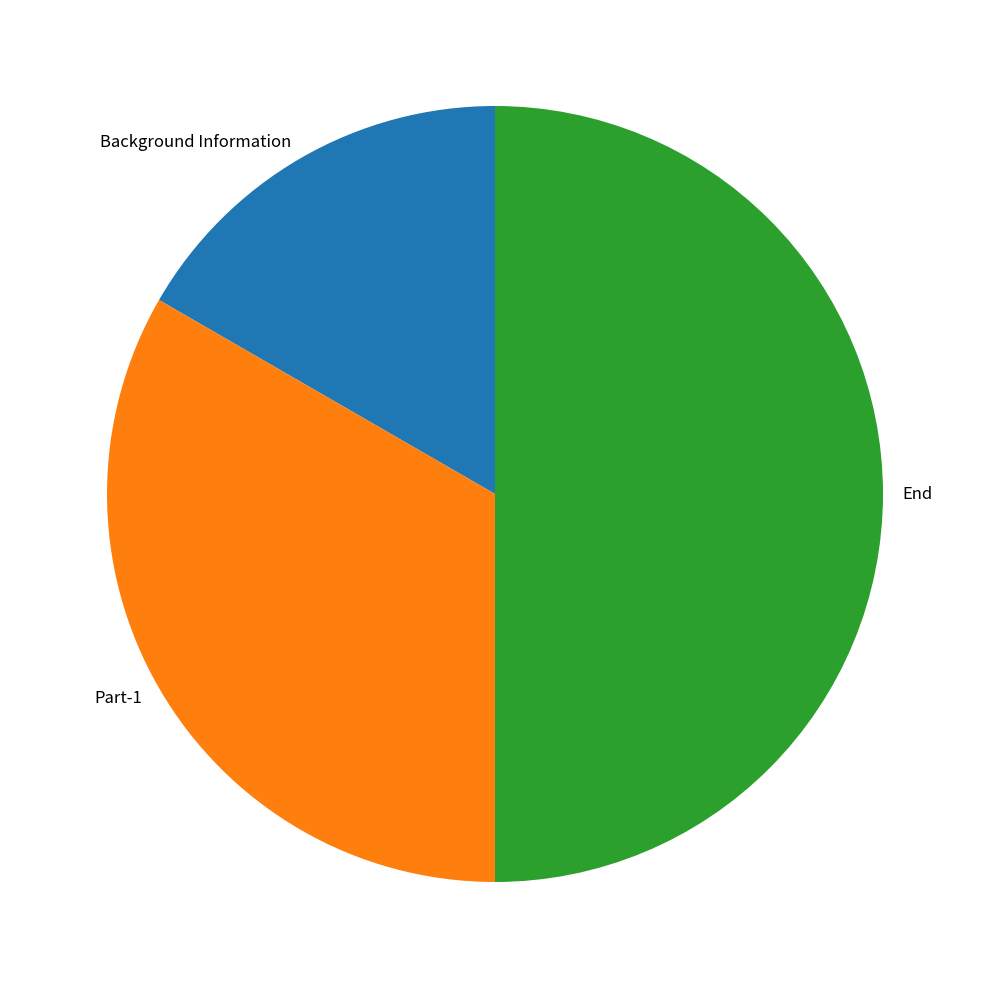

Is it true that End is 59% of the pie?

False